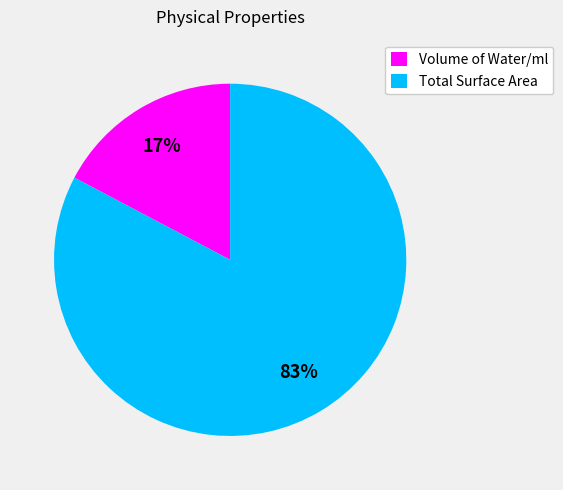

To the nearest percent, what is the combined percentage of Total Surface Area and Volume of Water/ml?

100%